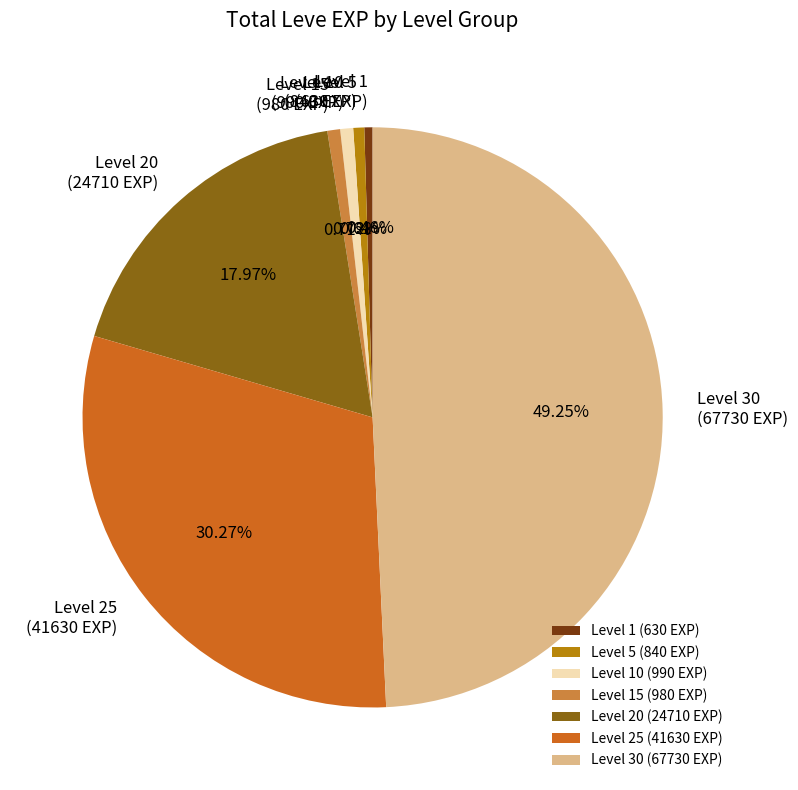

Approximately how many times larger is the value at Level 30 (67730 EXP) compared to Level 25 (41630 EXP)?

1.6